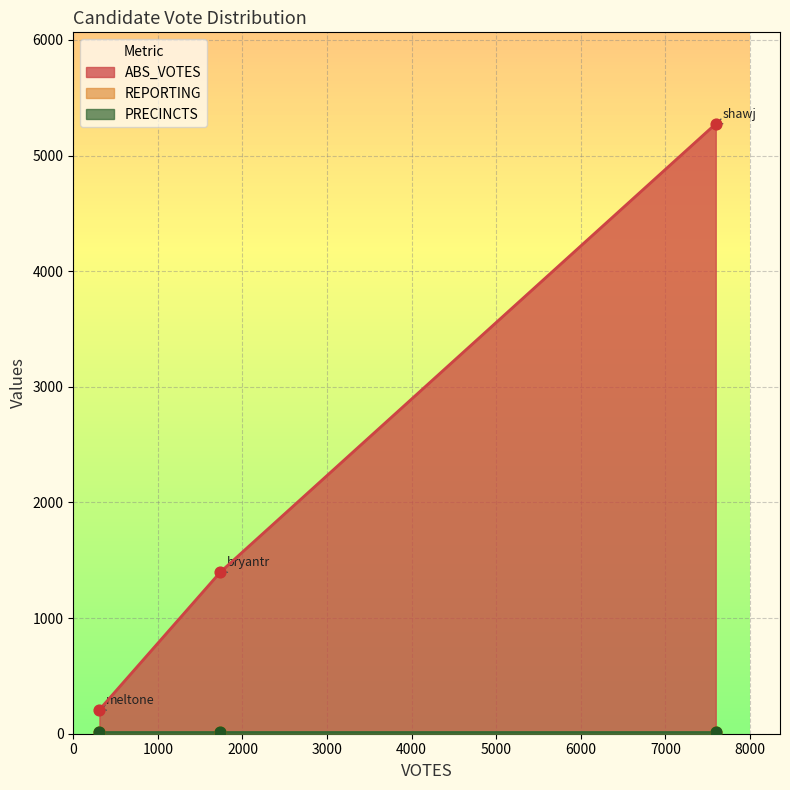

Which series reaches the minimum Y coordinate?

REPORTING